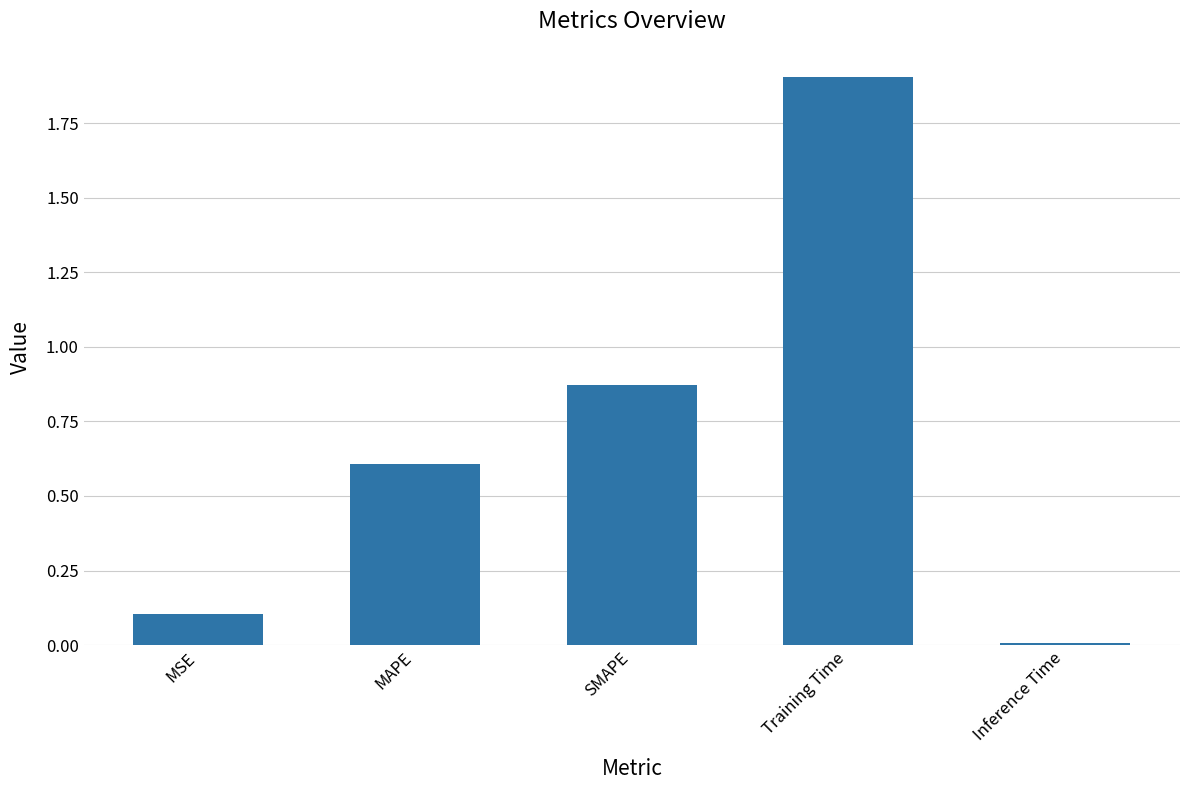

At which category does the chart reach its peak across all series?

Training Time